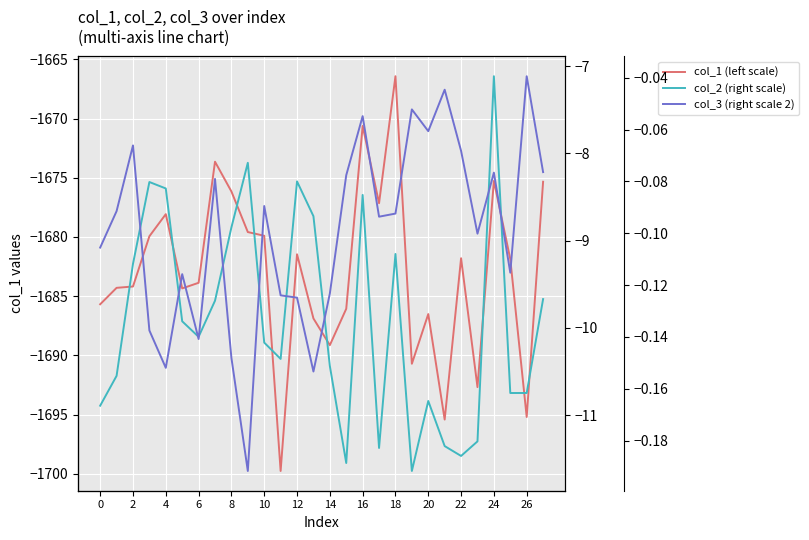

What is the label of the 1st point from the right?

27